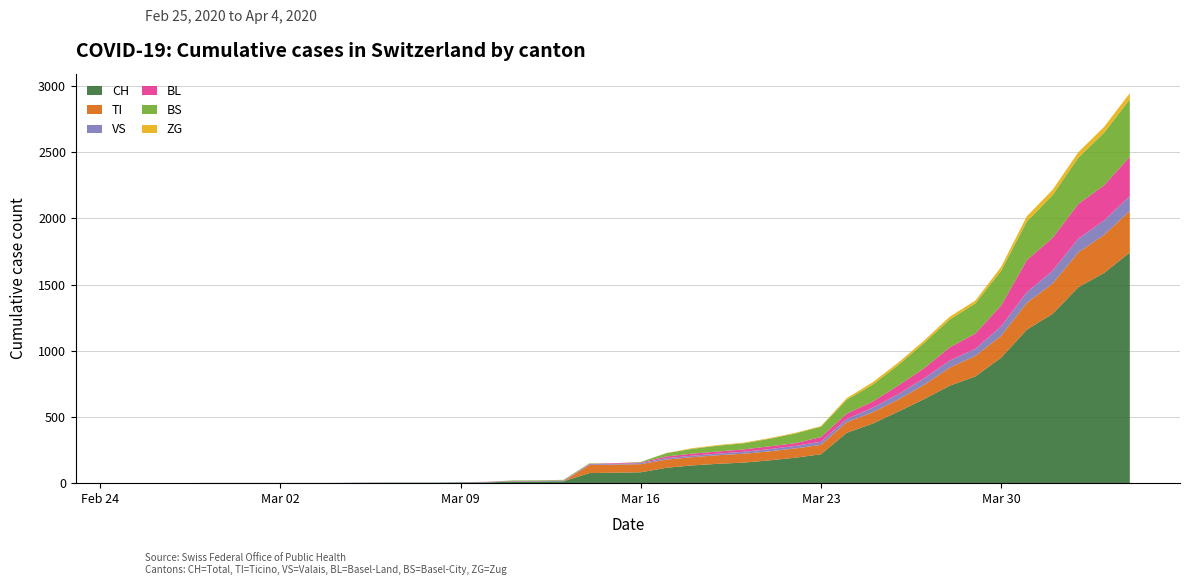

Reading left to right, what are all the values shown in this chart?

CH: 0	0	0	0	0	0	0	0	0	2	3	3	3	5	6	11	12	14	76	79	82	116	134	146	155	172	192	218	380	449	540	634	736	806	948	1160	1279	1480	1588	1742
TI: 0	0	0	0	0	0	0	0	0	0	0	0	0	0	0	0	0	0	61	61	61	62	62	65	67	68	70	71	80	85	91	107	136	155	165	202	229	263	287	314
VS: 0	0	0	2	2	2	2	2	2	2	2	2	2	2	2	3	3	5	6	6	8	11	11	12	15	17	19	24	25	35	41	50	53	54	71	81	96	104	109	112
BL: 0	0	0	0	0	0	0	0	0	0	0	0	0	0	2	2	2	2	2	5	5	13	16	16	18	21	21	35	40	46	65	76	100	115	158	242	249	262	266	298
BS: 0	0	0	0	0	0	0	0	0	0	0	0	0	0	0	4	4	4	4	0	4	25	36	44	46	57	73	78	105	128	155	191	211	228	263	292	323	350	397	434
ZG: 0	0	0	0	0	0	0	0	0	0	0	0	0	0	0	0	0	0	0	0	0	1	5	5	5	5	5	5	12	18	18	18	21	21	29	39	40	41	44	46